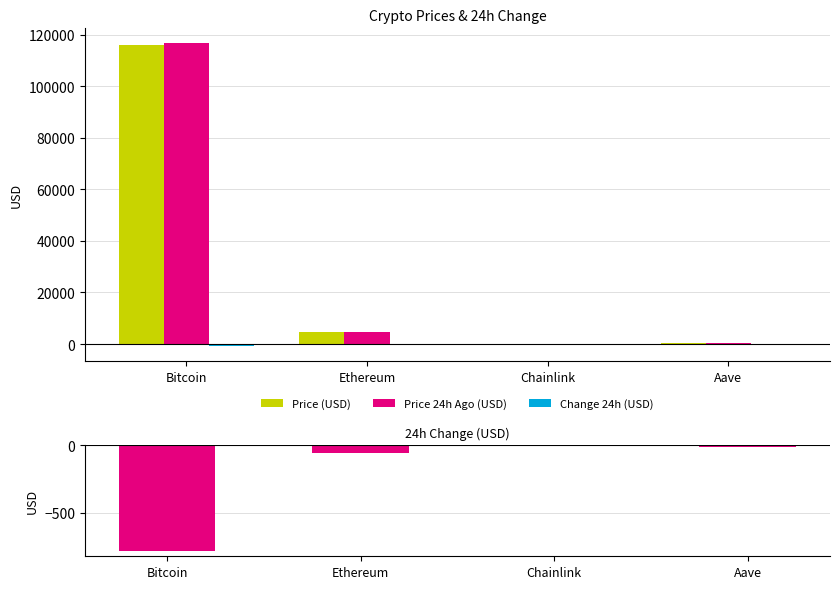

How many data points in Price 24h Ago (USD) are above 4529?

2